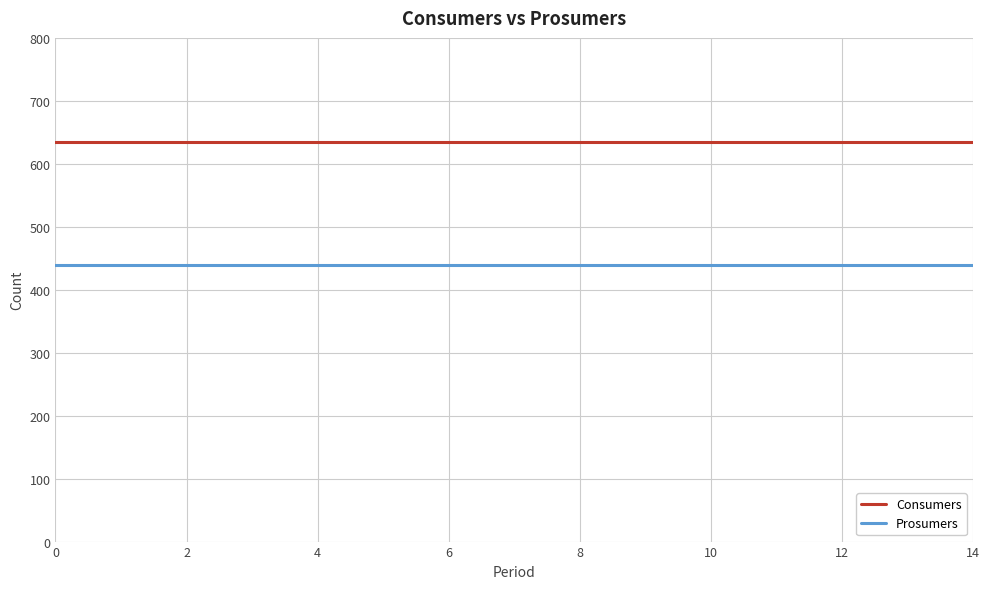

What are all the series names shown in the legend?

Consumers, Prosumers